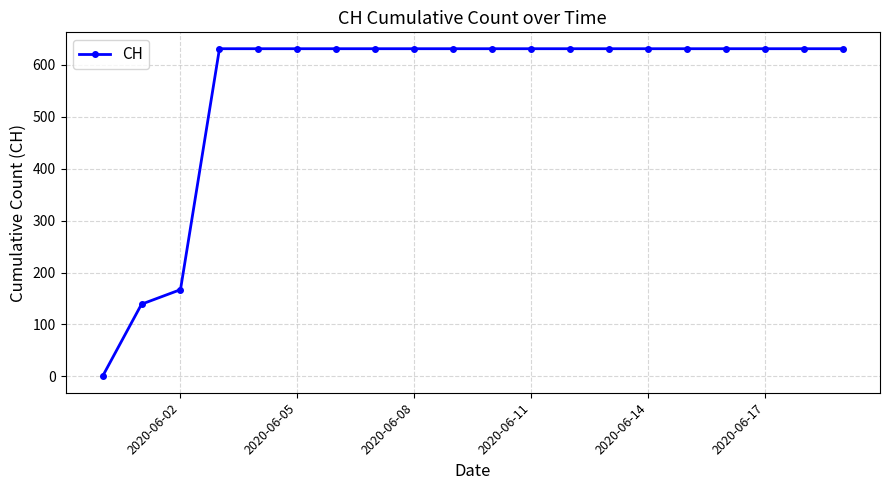

What is the difference between the maximum and minimum values?

631